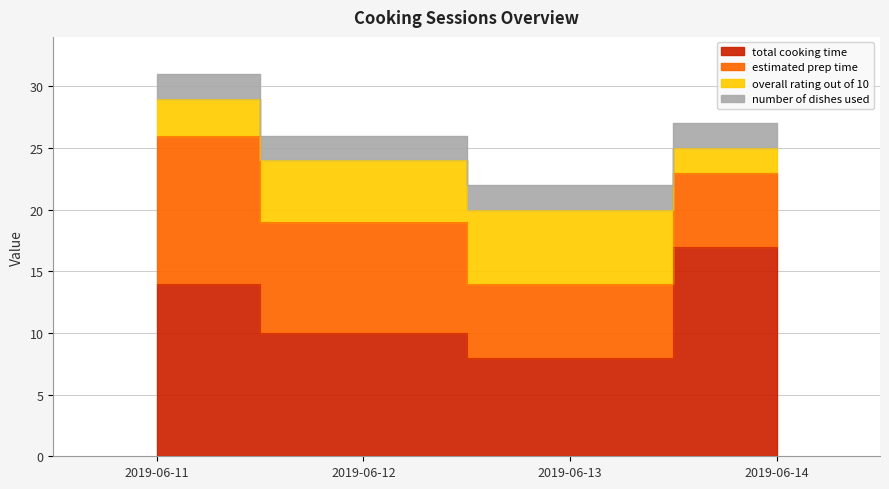

What is the greatest value displayed?

17